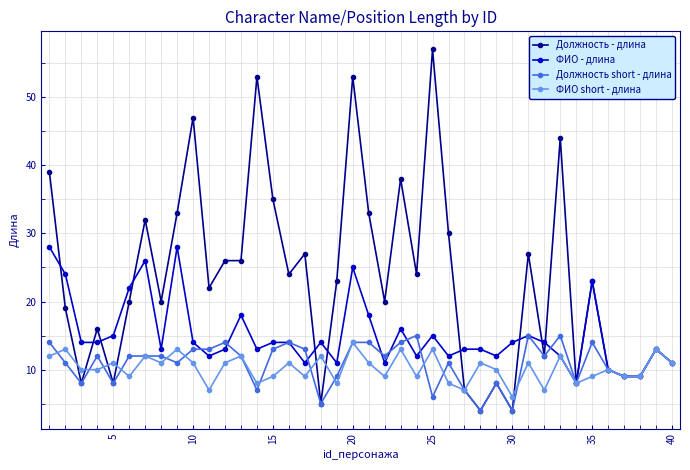

True or false: Должность - длина has more than 0 interior local peaks.

True